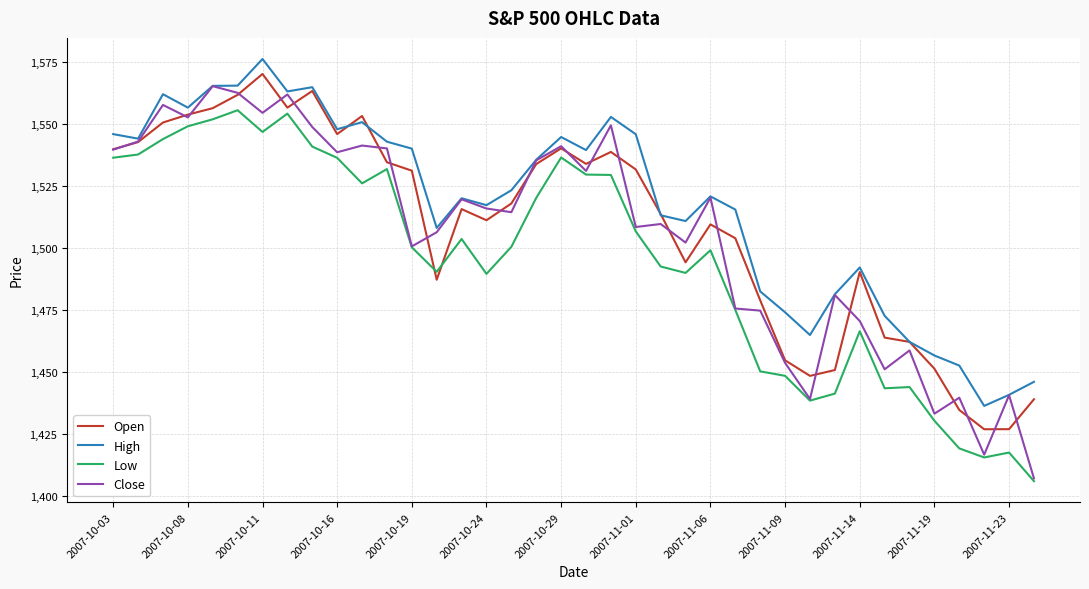

Which series has the largest total across all categories?

High